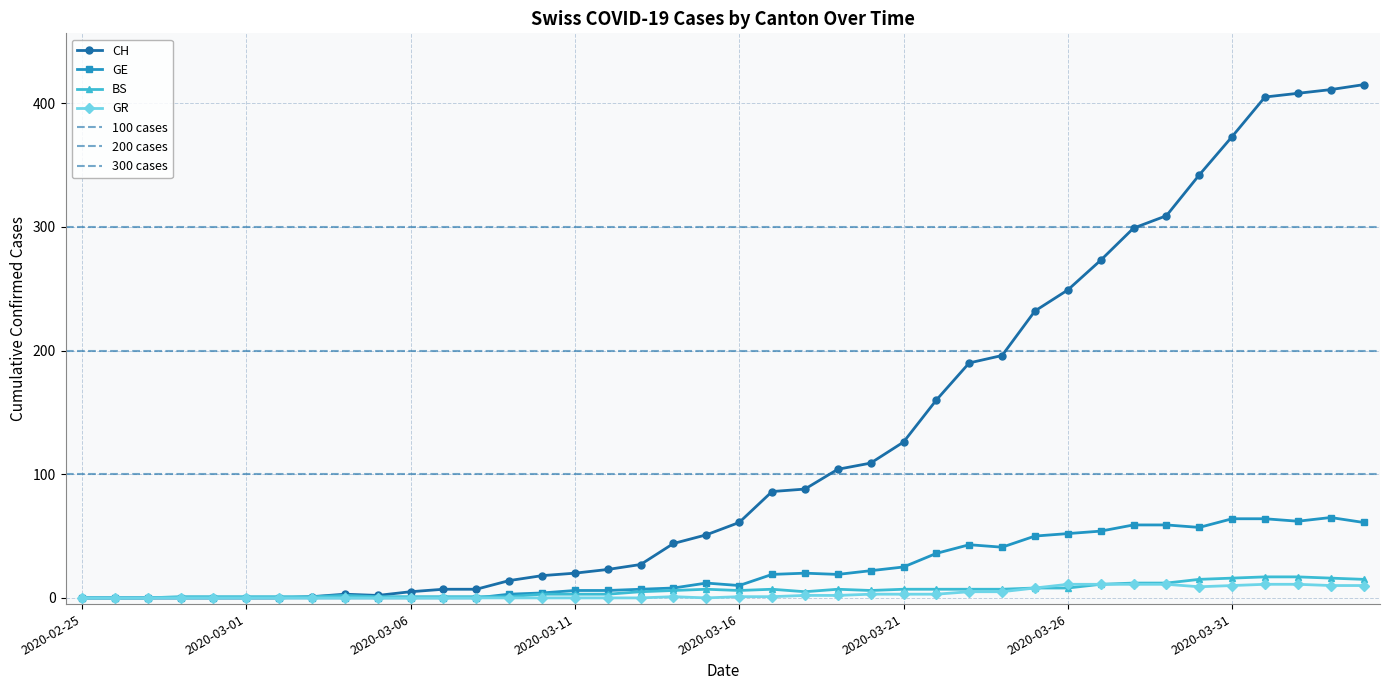

What is the spread (max minus min) of values at 28?

191